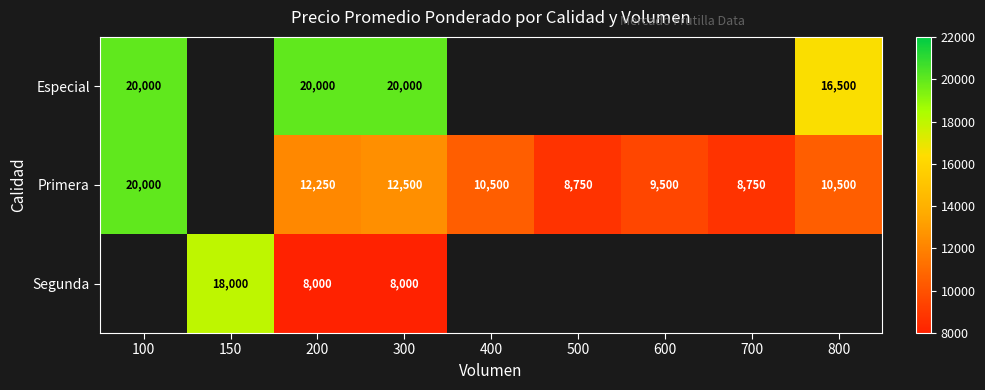

What is the spread (max minus min) of values at 200?

12000